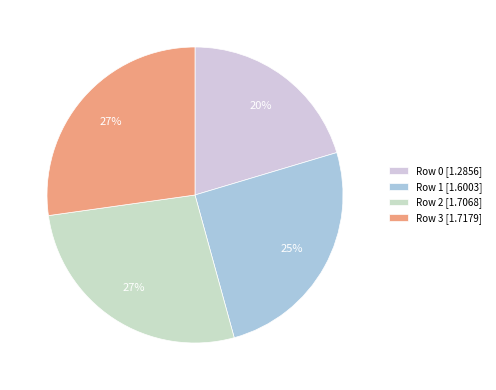

Which category has the biggest portion of the pie?

Row 3